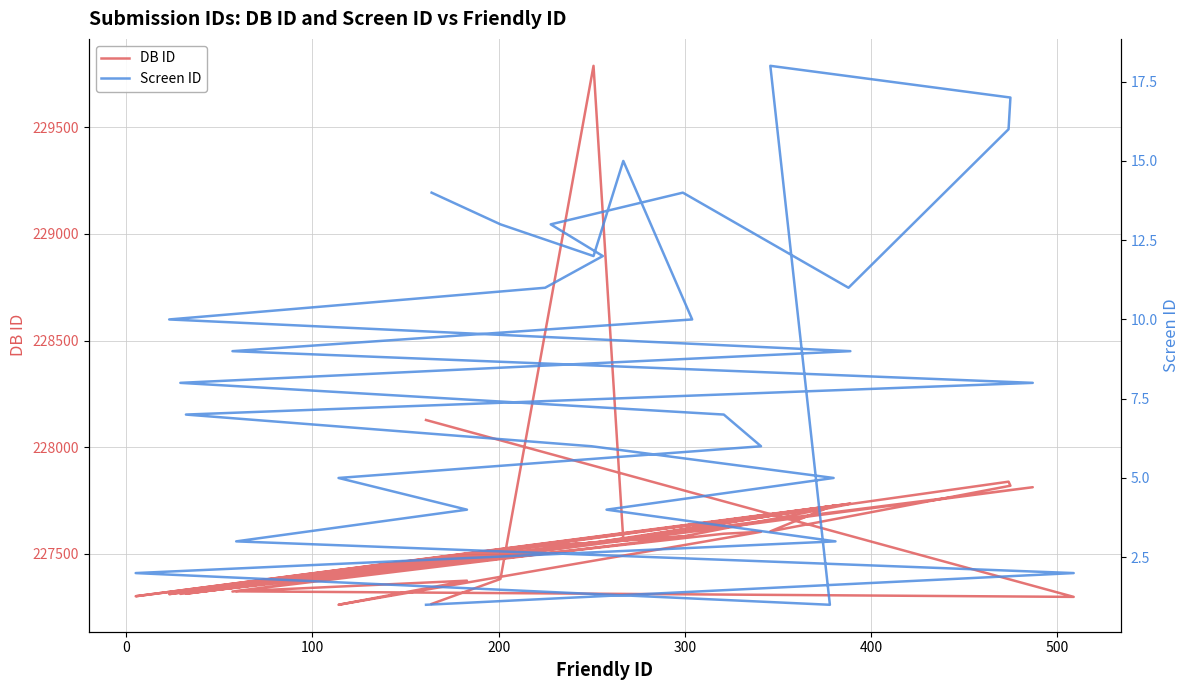

Rank the series by their average value, from lowest to highest.

Screen ID, DB ID